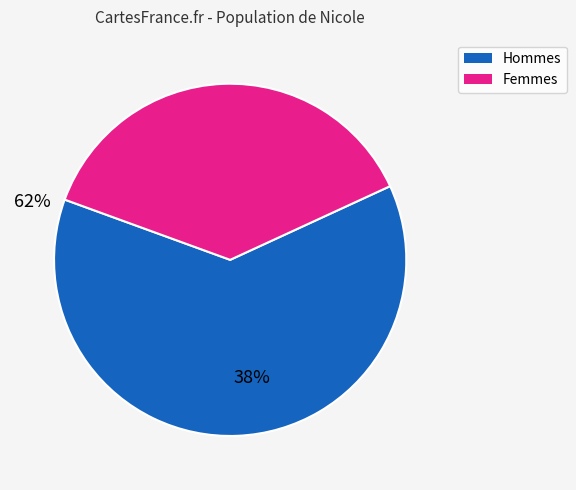

Does any single category account for the majority?

Yes